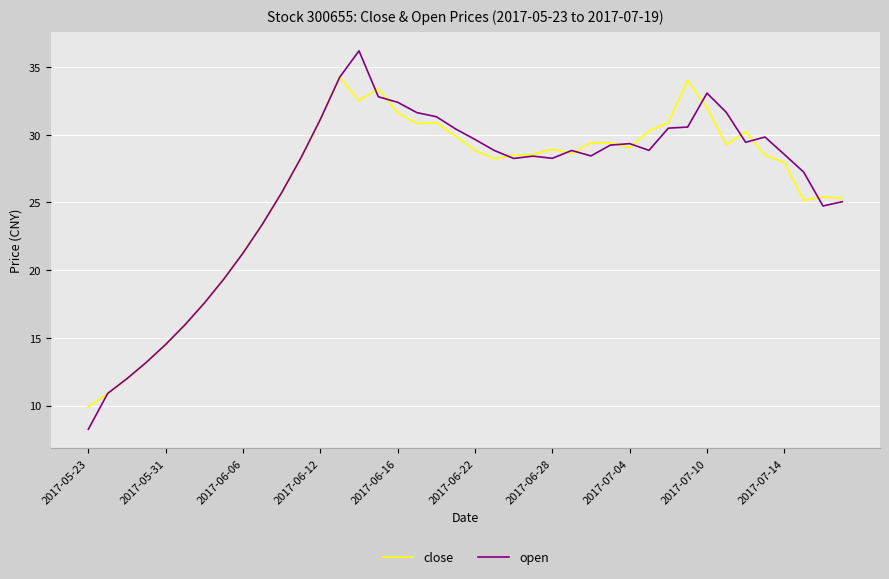

What is the maximum value shown in the chart?

36.2